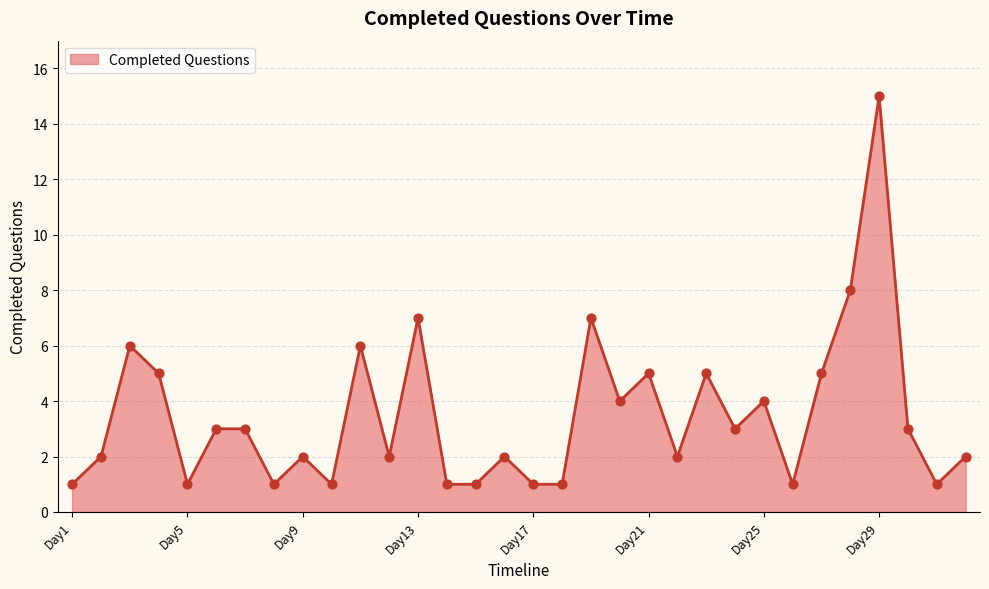

What is the maximum value shown in the chart?

15